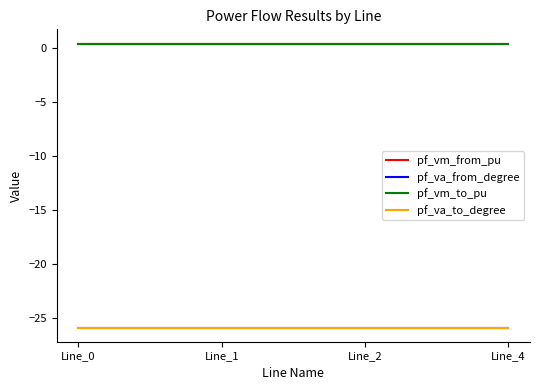

Does the chart have visible grid lines?

No